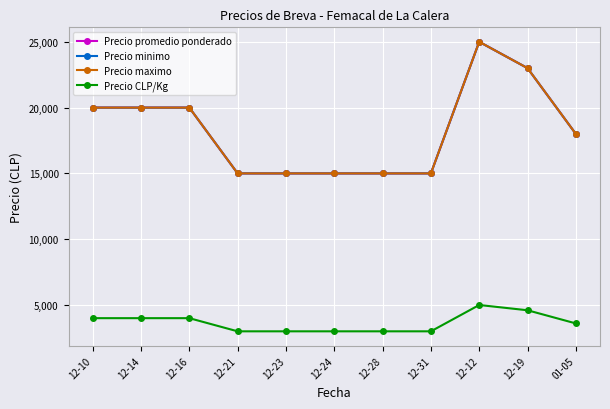

Is this an area chart (filled region under the line)?

No